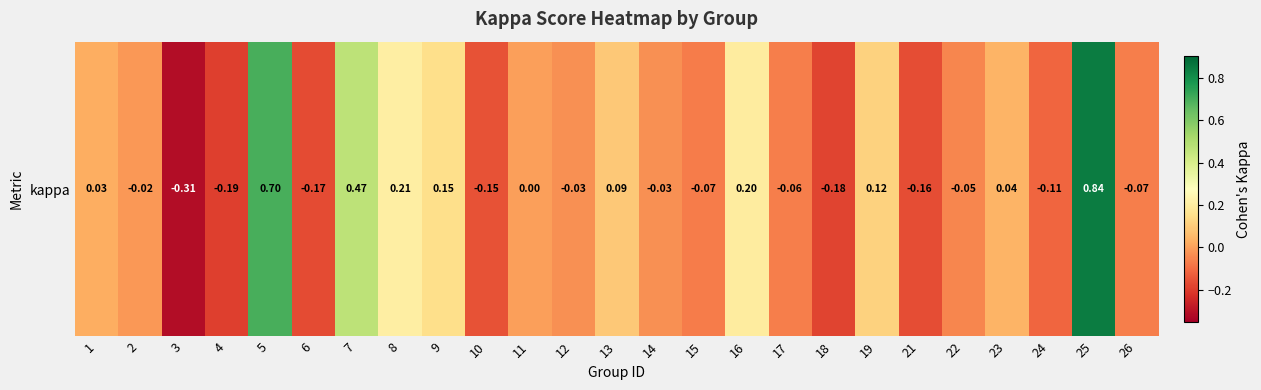

List the labels in order of value, smallest first.

3, 4, 18, 6, 21, 10, 24, 15, 26, 17, 22, 14, 12, 2, 11, 1, 23, 13, 19, 9, 16, 8, 7, 5, 25